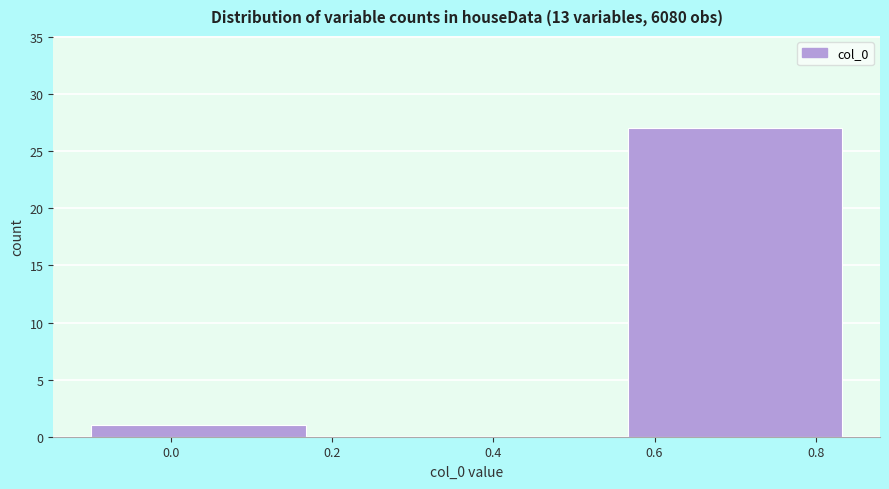

Reading left to right, what are all the values shown in this chart?

0.0=1	0.4=0	0.6=27